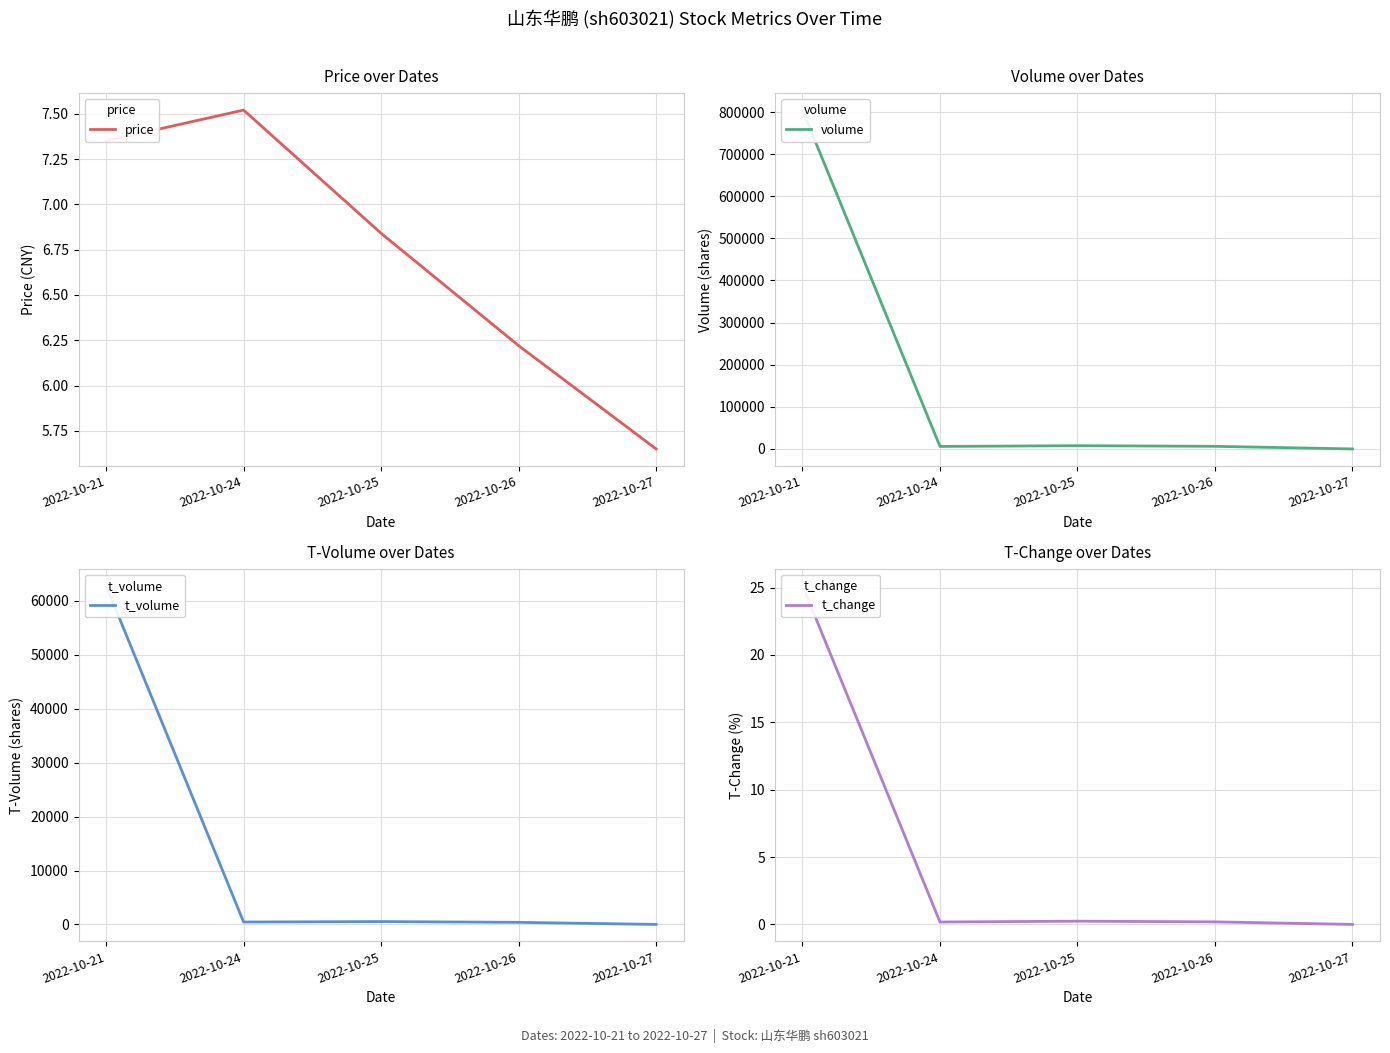

List the labels in order of t_volume value, largest first.

2022-10-21, 2022-10-25, 2022-10-24, 2022-10-26, 2022-10-27